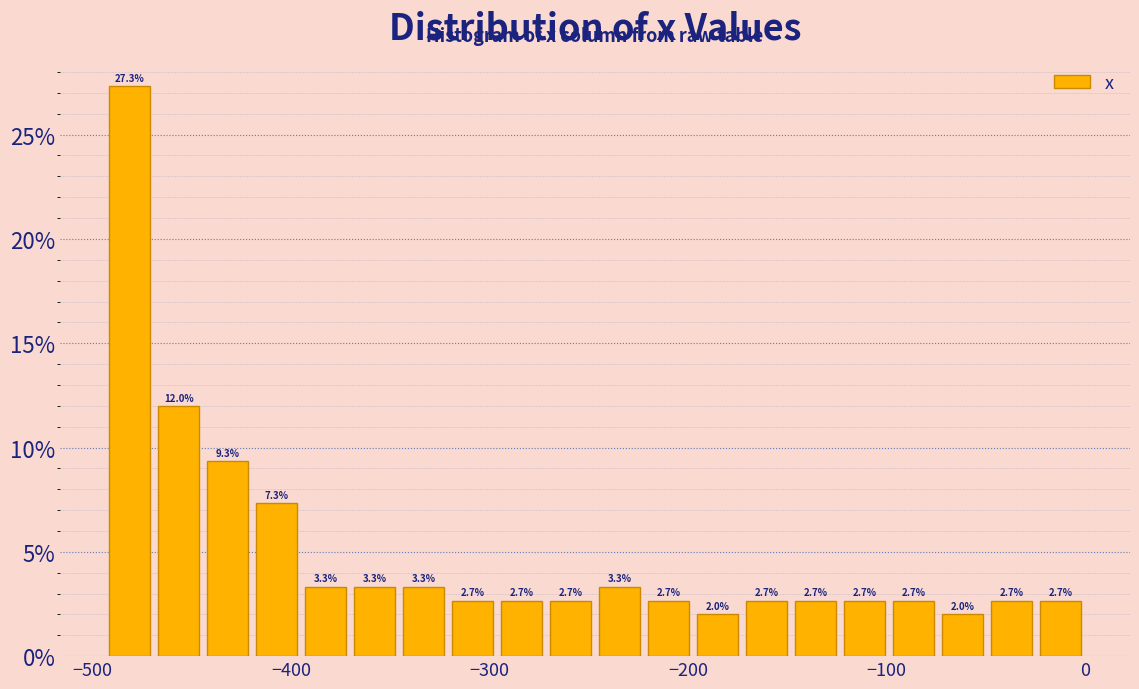

Around what value on the x-axis is the tallest bar? Give the approximate position of its centre, as read against the axis.

-480